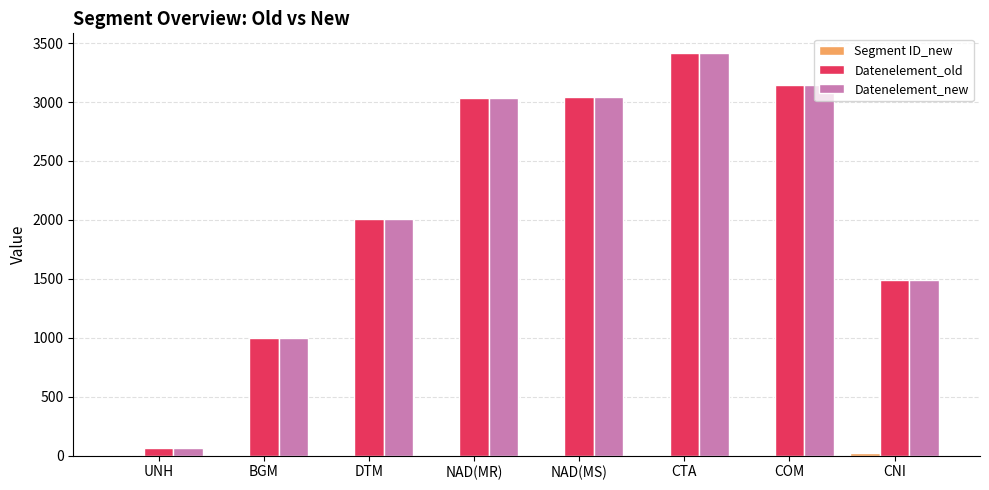

True or false: Datenelement_old has a value of 1670 at NAD(MS).

False